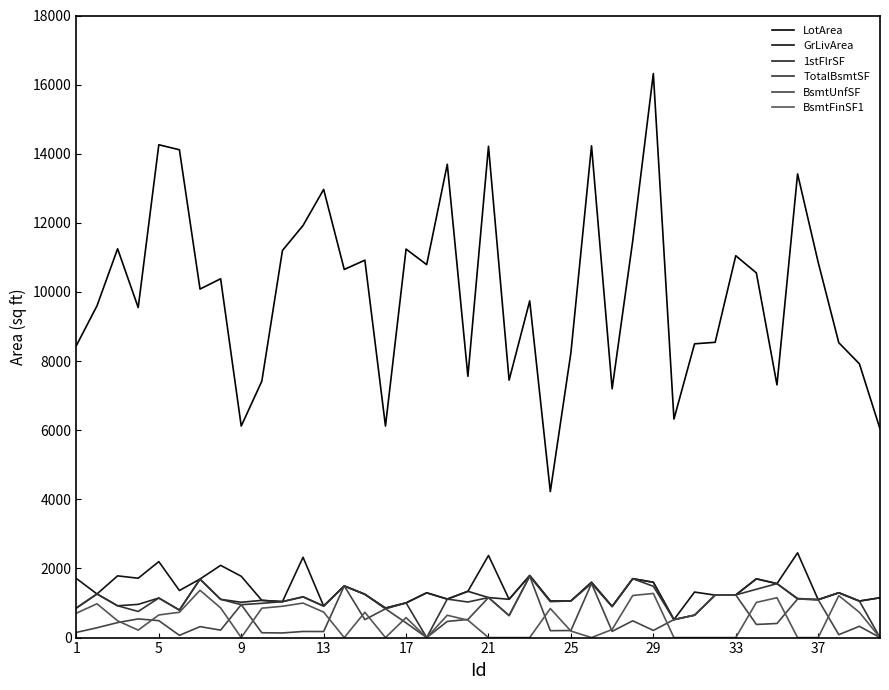

True or false: 1stFlrSF and BsmtUnfSF cross at least once.

False